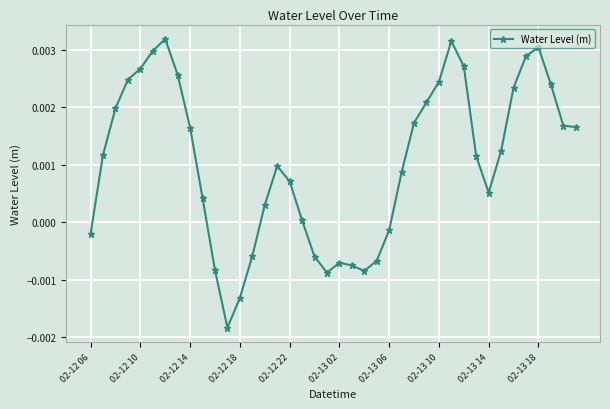

True or false: the data has more than 0 interior local peaks.

True